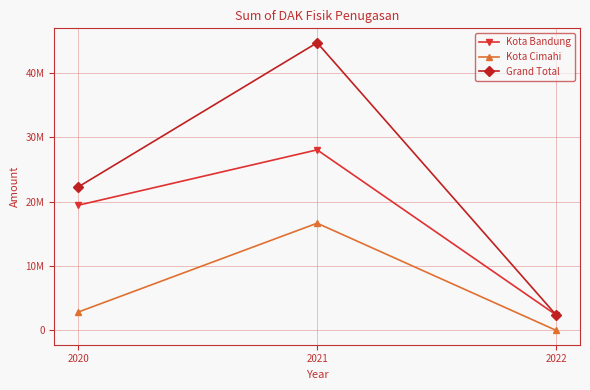

How many Kota Cimahi values are between 0 and 16639672?

3